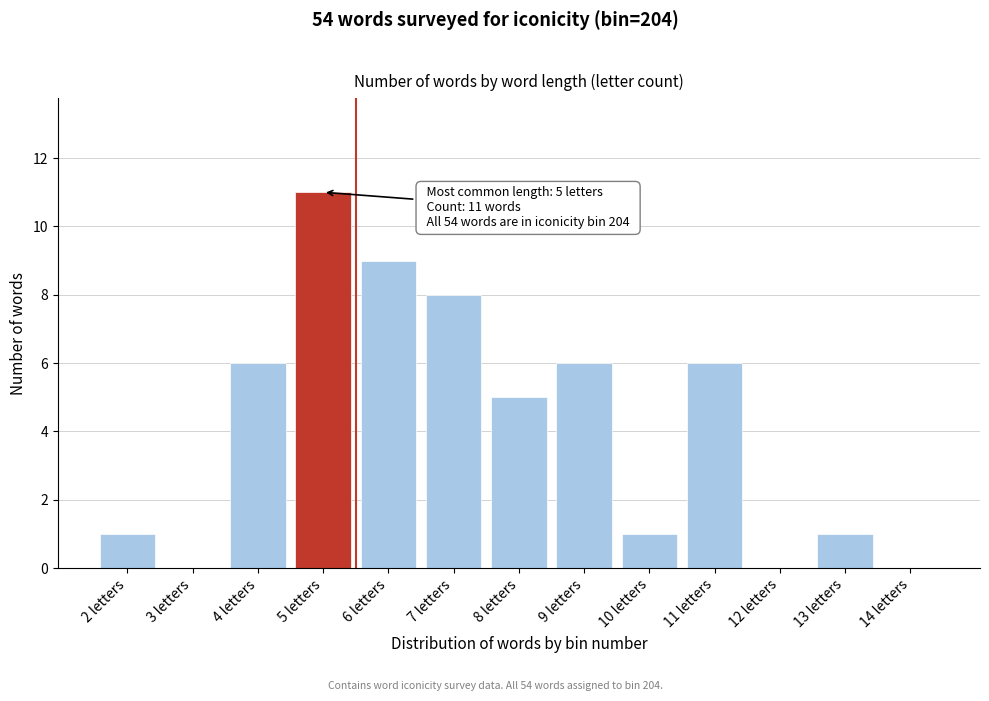

Reading left to right, list all the values displayed in this chart.

2 letters=1	3 letters=0	4 letters=6	5 letters=11	6 letters=9	7 letters=8	8 letters=5	9 letters=6	10 letters=1	11 letters=6	12 letters=0	13 letters=1	14 letters=0